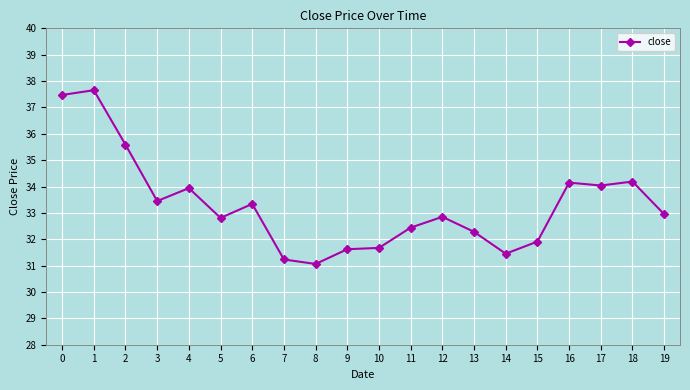

How many lines are shown in the chart?

1